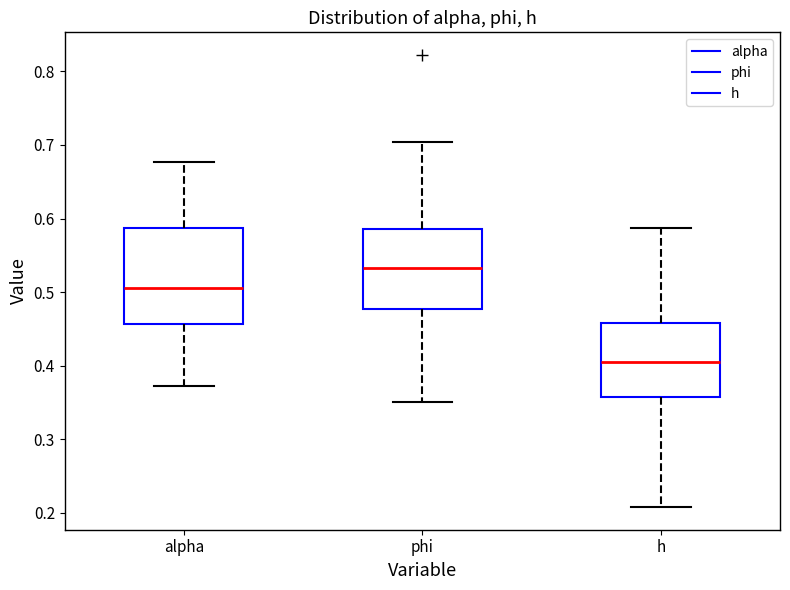

Reading left to right, read every box against the y-axis: the position of its median line, the range the box covers, and the ends of its whiskers. The values are not printed on the chart, so give them approximately, as read against the axis.

alpha: median 0.51, box 0.46 to 0.59, whiskers 0.37 to 0.68
phi: median 0.53, box 0.48 to 0.59, whiskers 0.35 to 0.70
h: median 0.40, box 0.36 to 0.46, whiskers 0.21 to 0.59